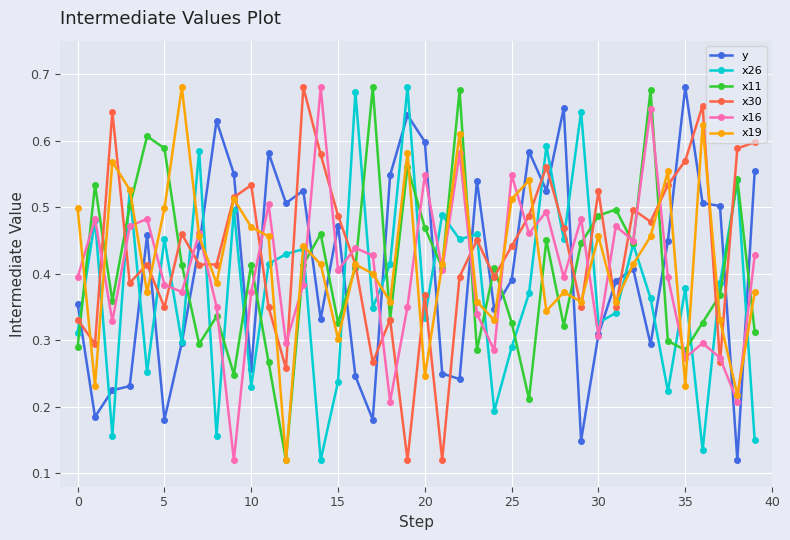

At how many categories does at least one series exceed 0?

40